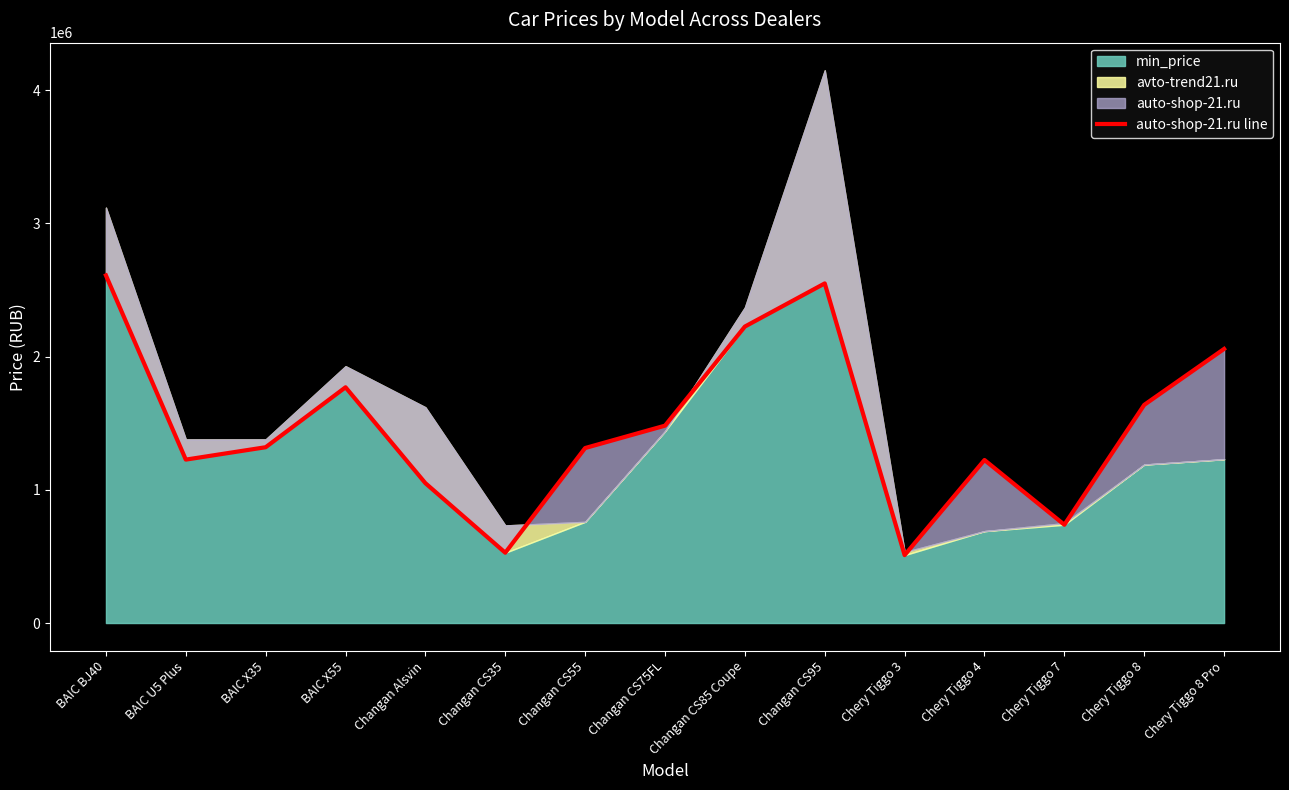

Which label corresponds to the largest value in the chart?

BAIC BJ40